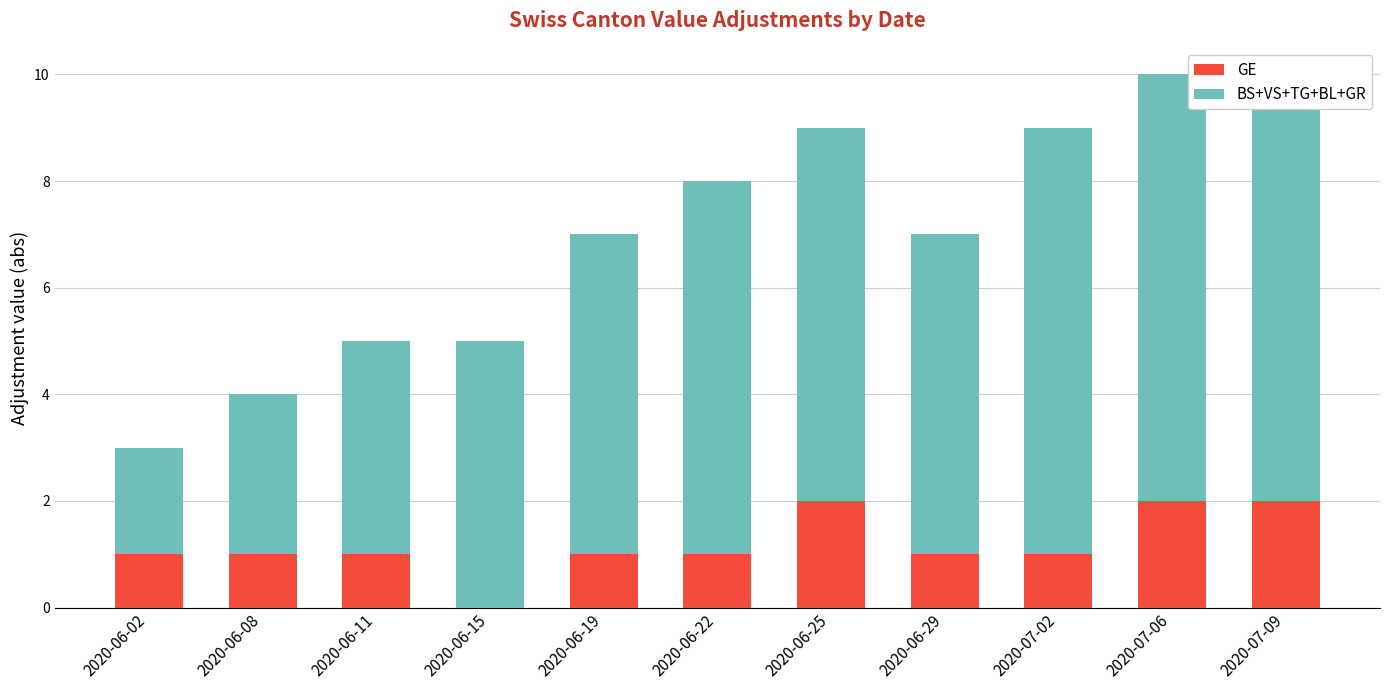

At which label does GE reach its peak?

2020-06-25